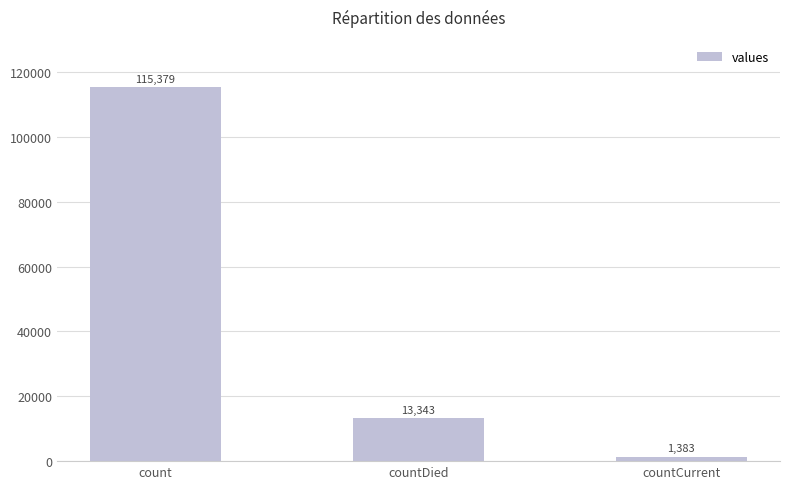

What is the change in value from count to countCurrent?

-113996